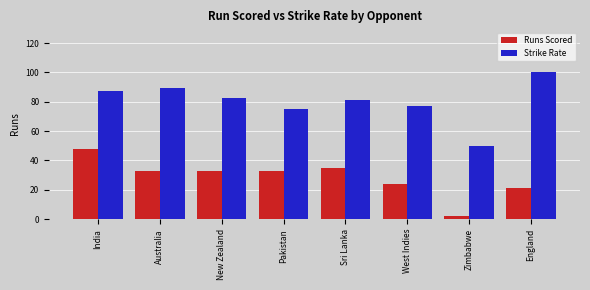

Which series has the largest range (max minus min)?

Strike Rate